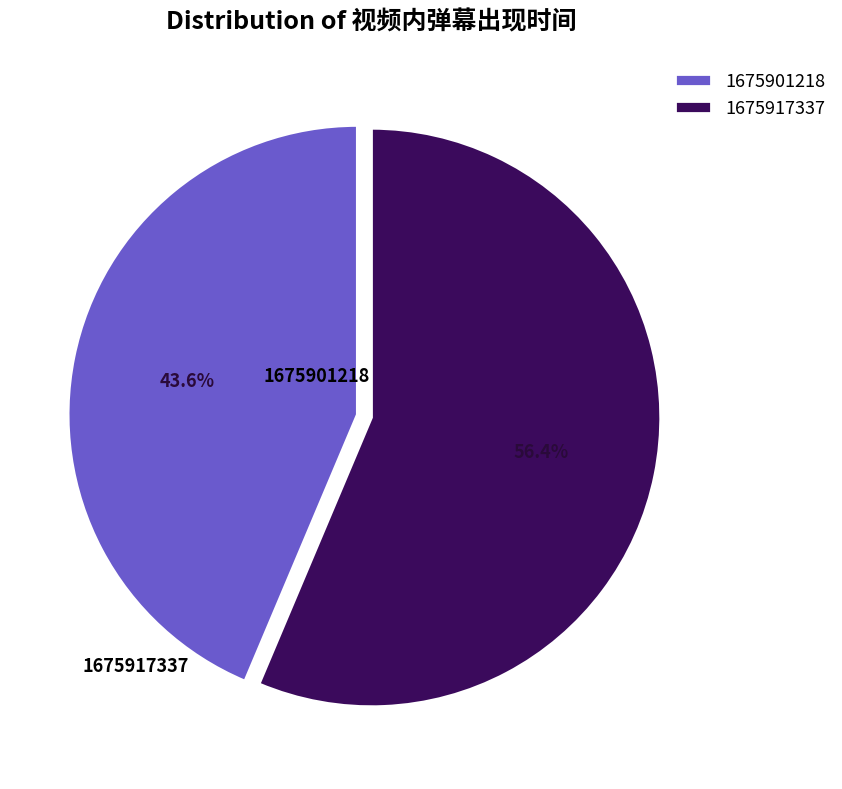

Rank the categories by value from highest to lowest.

1675917337, 1675901218